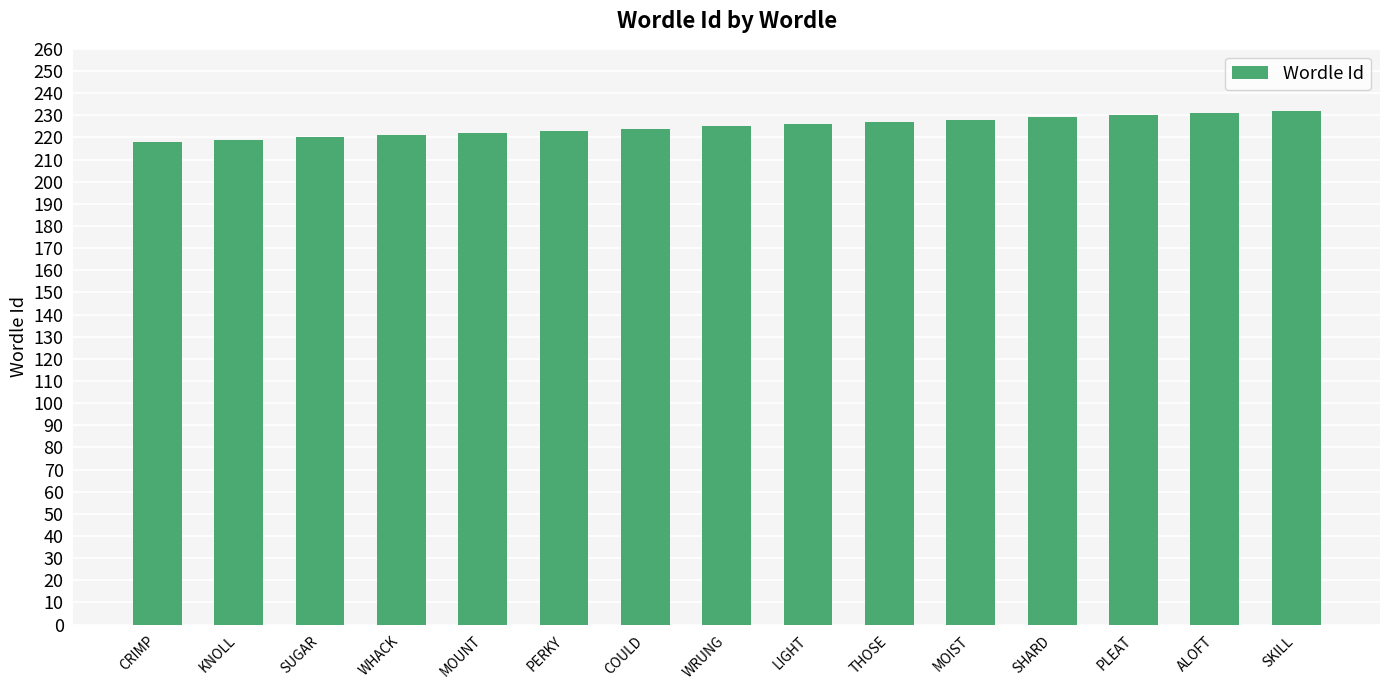

How many bars are there in total?

15